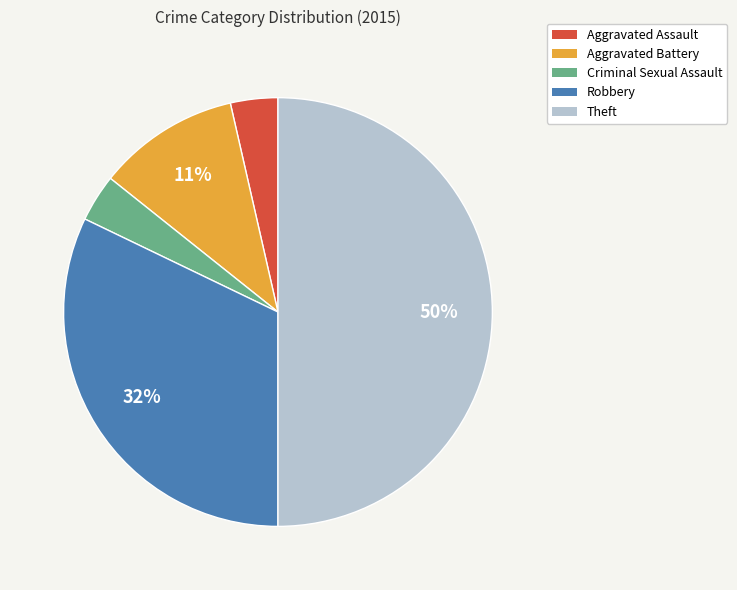

Which slice is the largest?

Theft